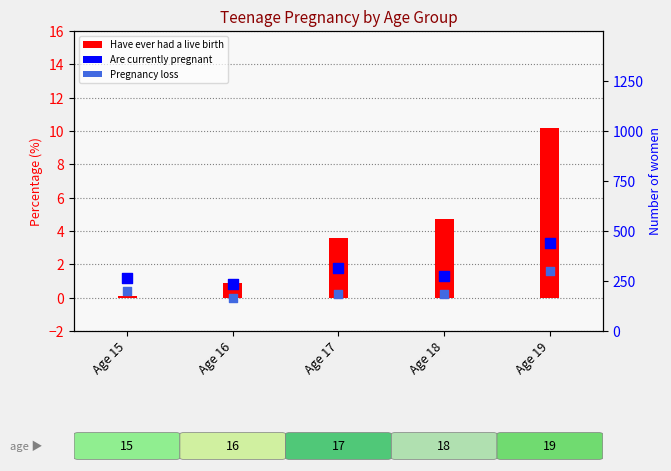

Which series reaches the maximum Y coordinate?

Have ever had a live birth